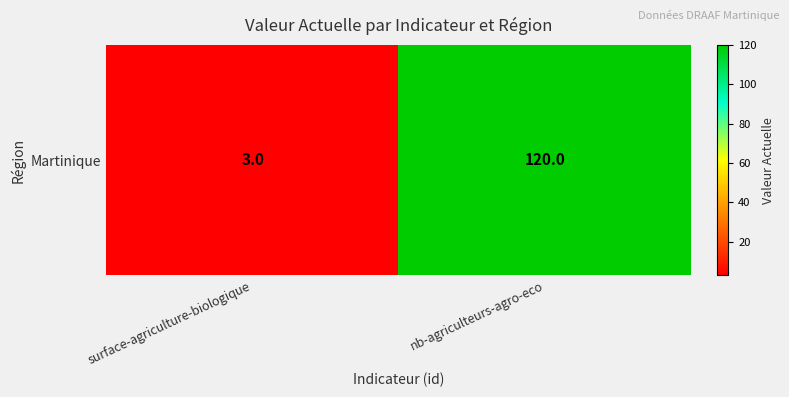

True or false: the data shows 120 at nb-agriculteurs-agro-eco.

True